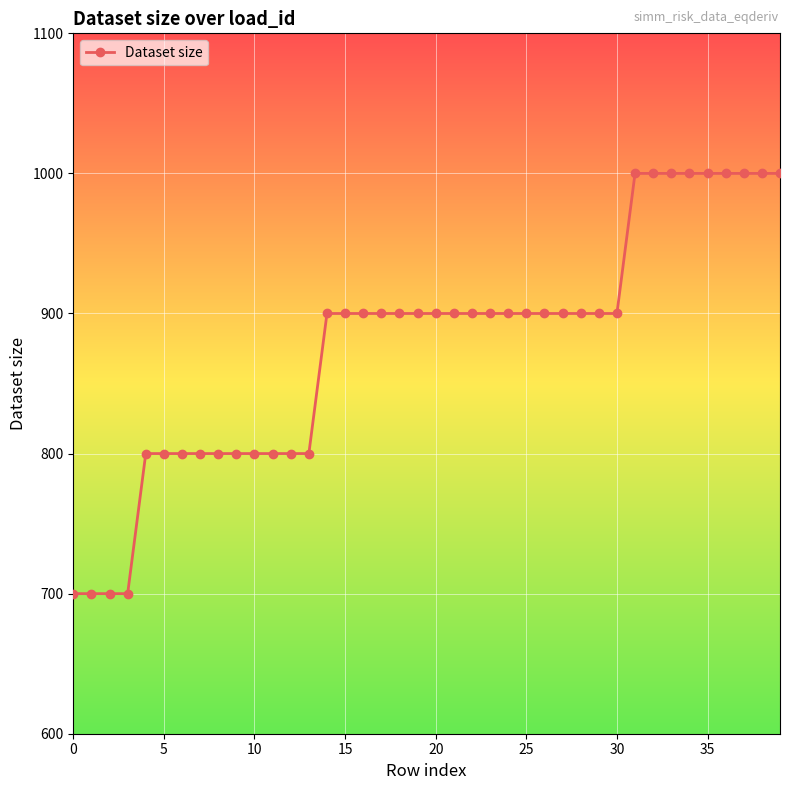

What is the value of the 14th point from the left?

800